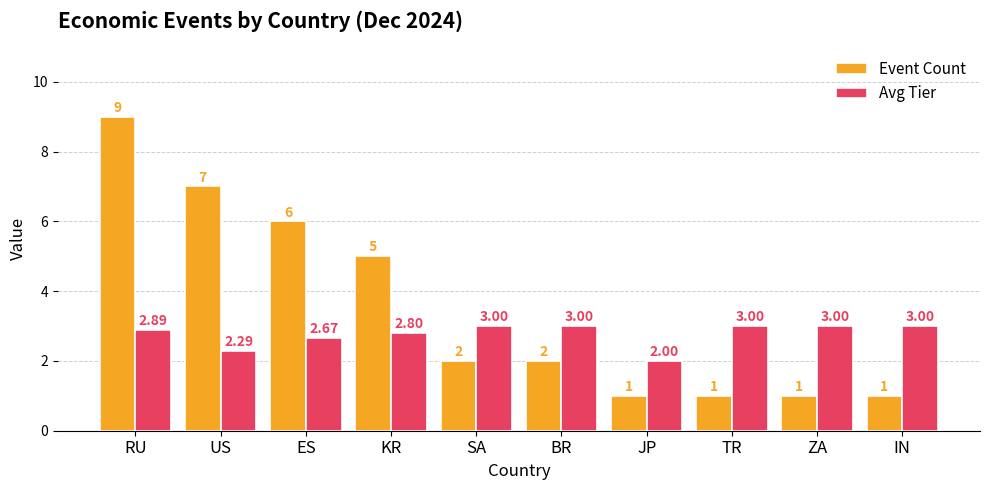

At which category is the sum across all series the highest?

RU